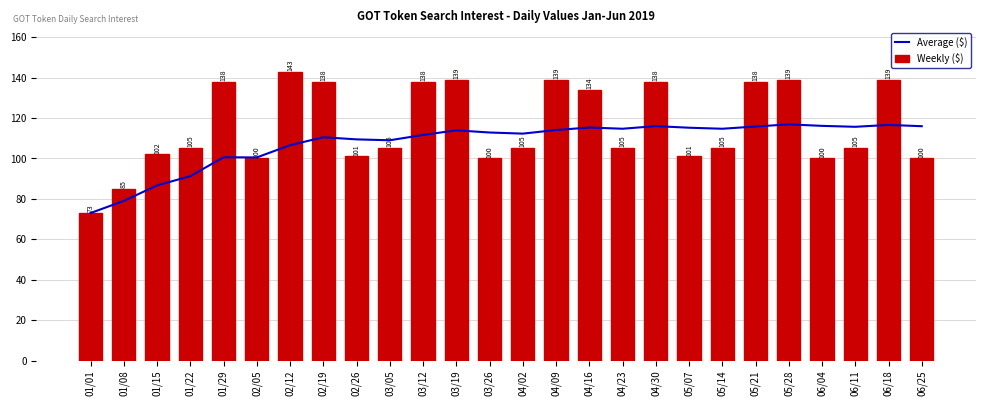

True or false: Weekly ($) has a value of 105.0 at 01/22.

True